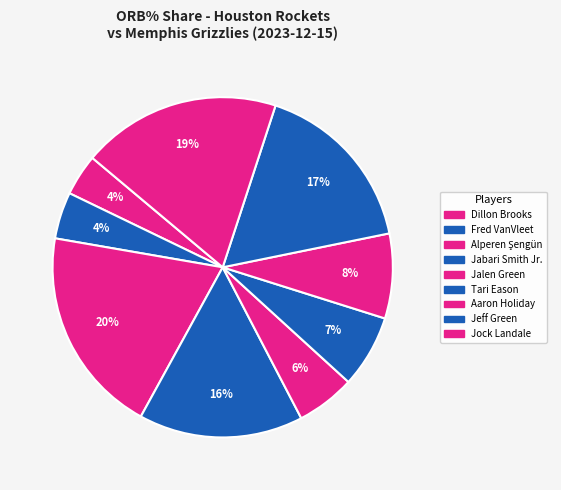

Which slice is the largest?

Alperen Şengün